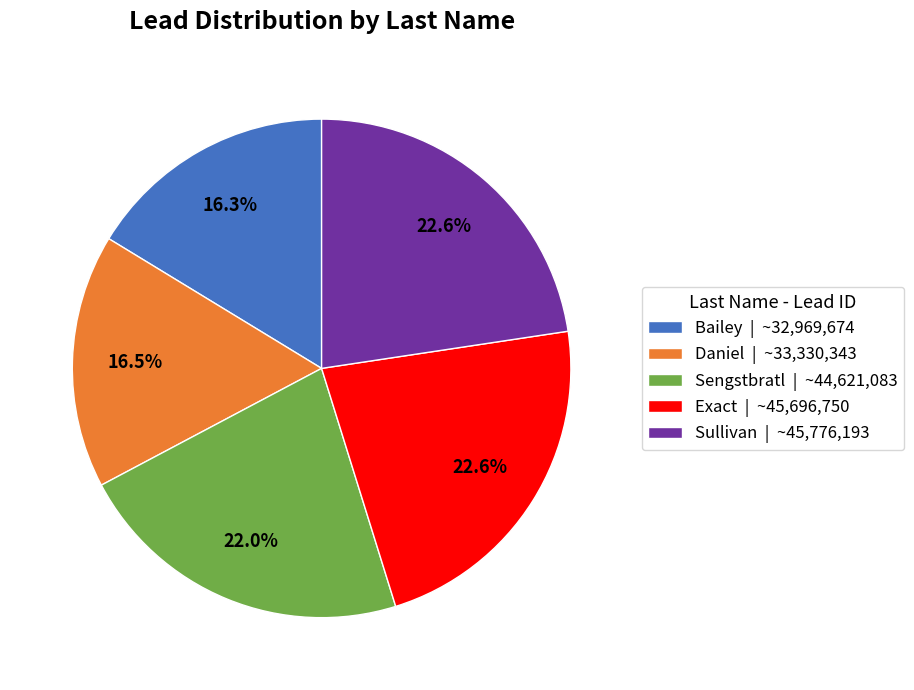

What is the total percentage of Daniel and Sullivan?

39.1%